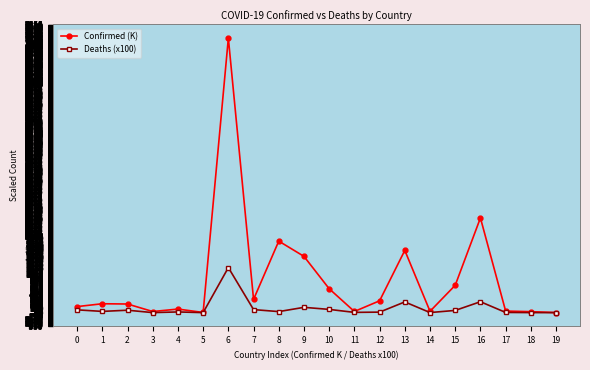

Rank the series by their maximum value, from lowest to highest.

Deaths (x100), Confirmed (K)